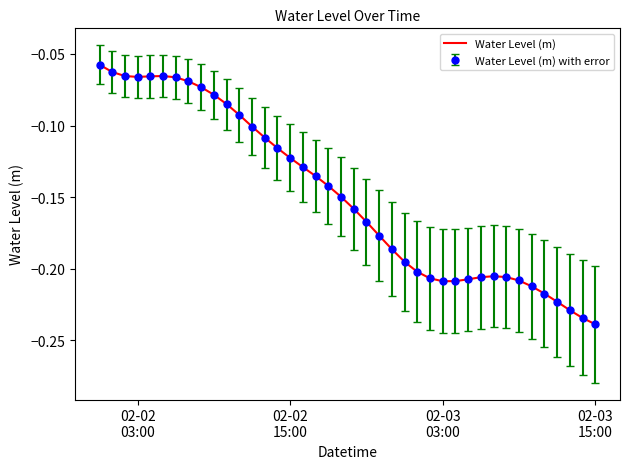

Which category has the highest value across all series?

02-02
03:00